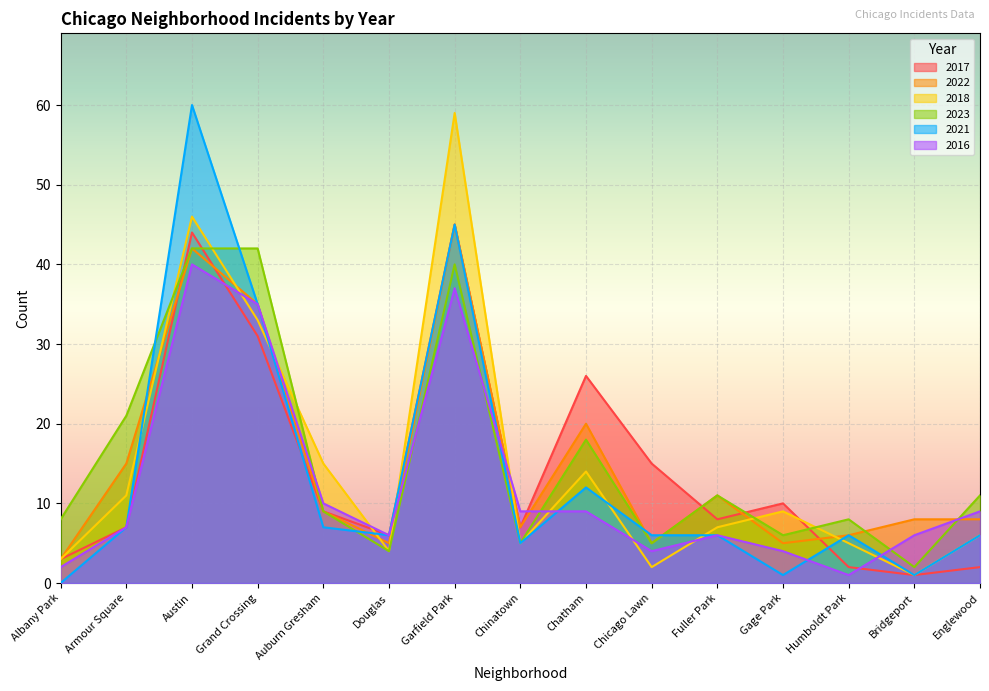

What is the total value across all series at Chatham?

99